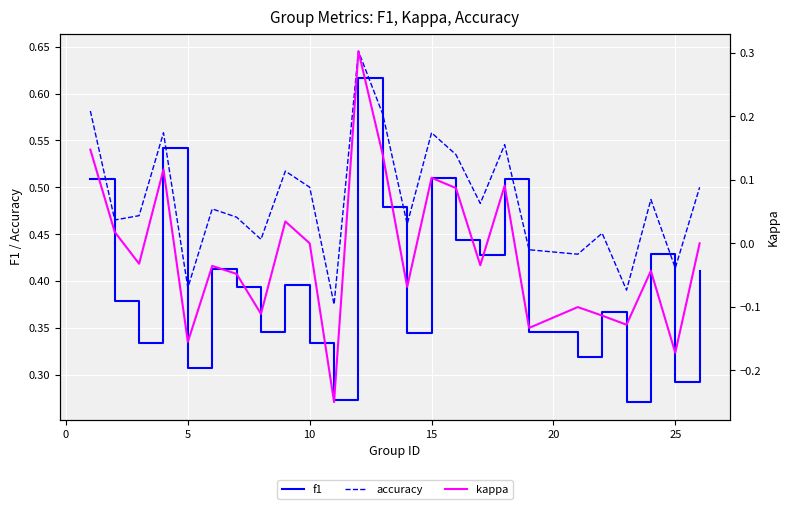

What are all the series names shown in the legend?

f1, accuracy, kappa